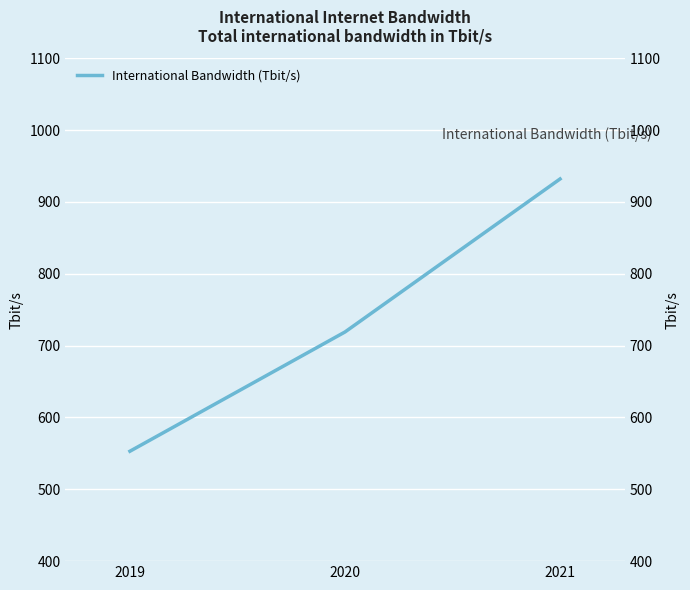

What is the change in value from 2019 to 2021?

+379